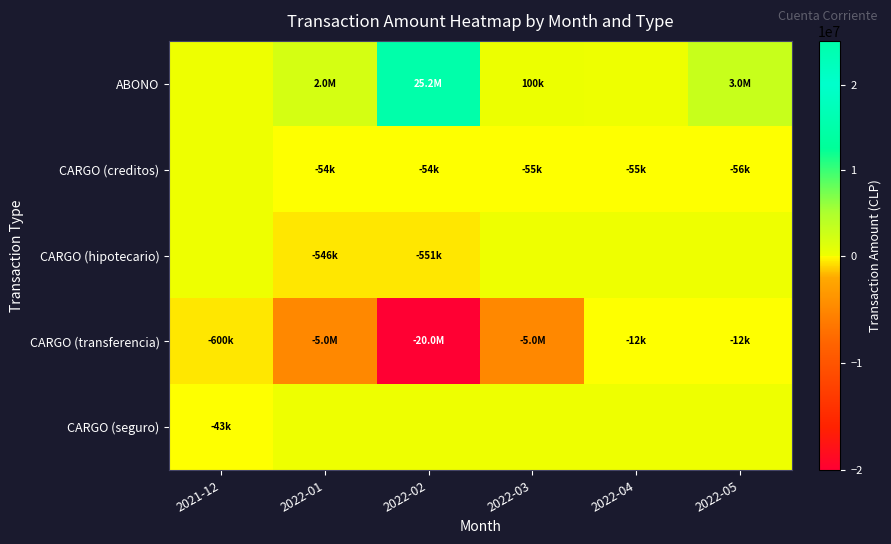

Reading left to right, what are all the values shown in this chart?

ABONO: 2021-12=0	2022-01=2000000	2022-02=25186000	2022-03=100000	2022-04=0	2022-05=3000000
CARGO (creditos): 2021-12=0	2022-01=-54239	2022-02=-54680	2022-03=-55317	2022-04=-55509	2022-05=-56444
CARGO (hipotecario): 2021-12=0	2022-01=-546964	2022-02=-551392	2022-03=0	2022-04=0	2022-05=0
CARGO (transferencia): 2021-12=-600000	2022-01=-5000000	2022-02=-20000000	2022-03=-5000000	2022-04=-12688	2022-05=-12932
CARGO (seguro): 2021-12=-43590	2022-01=0	2022-02=0	2022-03=0	2022-04=0	2022-05=0